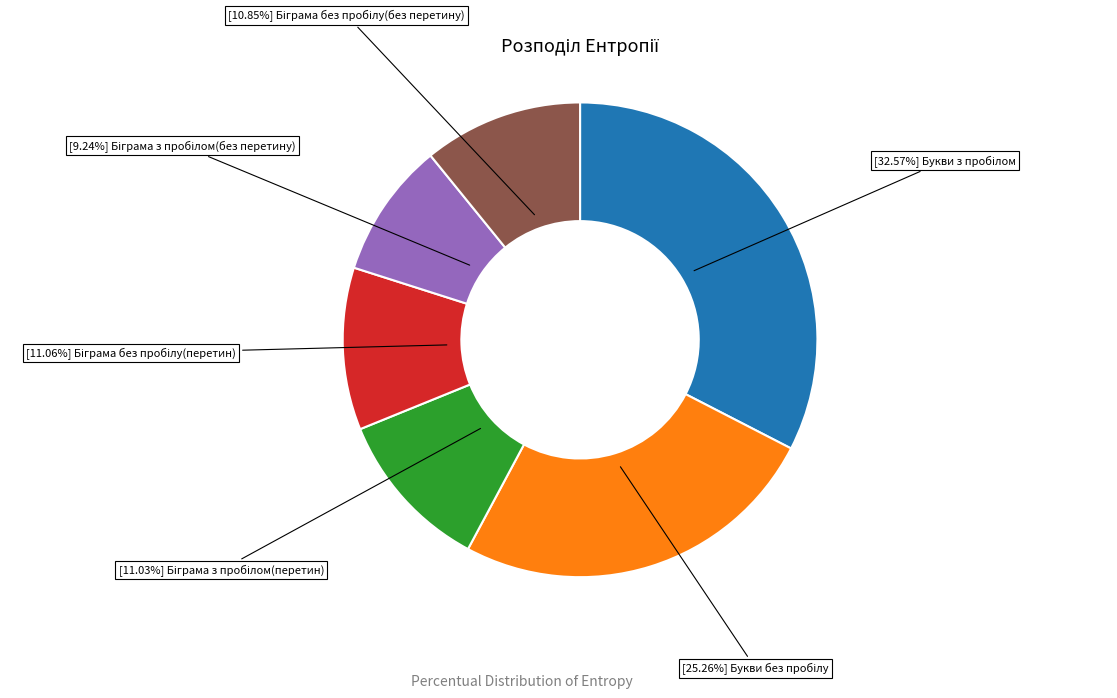

Is there any slice that represents more than half of the pie?

No